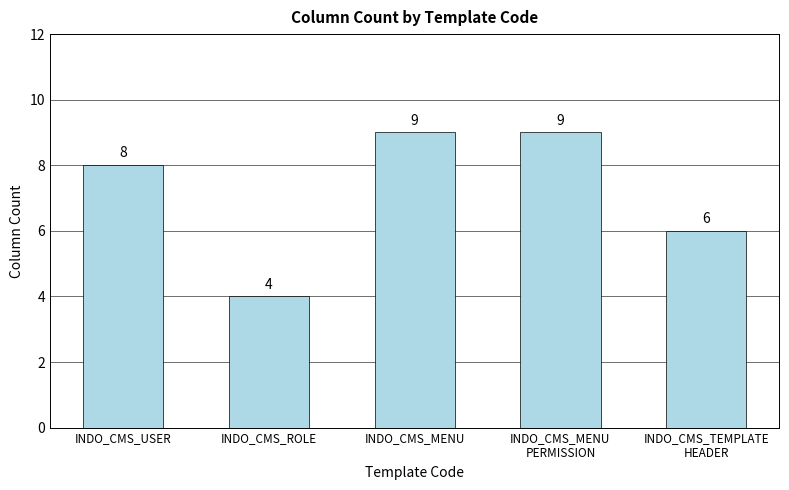

Which category has the lowest value across all series?

INDO_CMS_ROLE